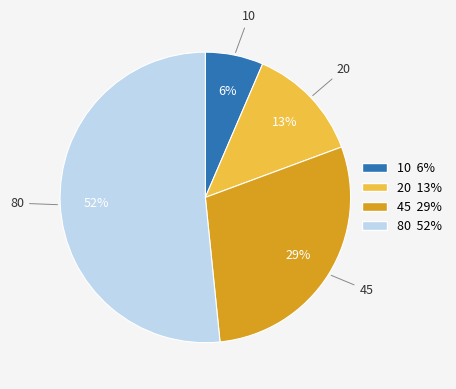

Combined, do 10 6% and 80 52% account for over 50%?

Yes